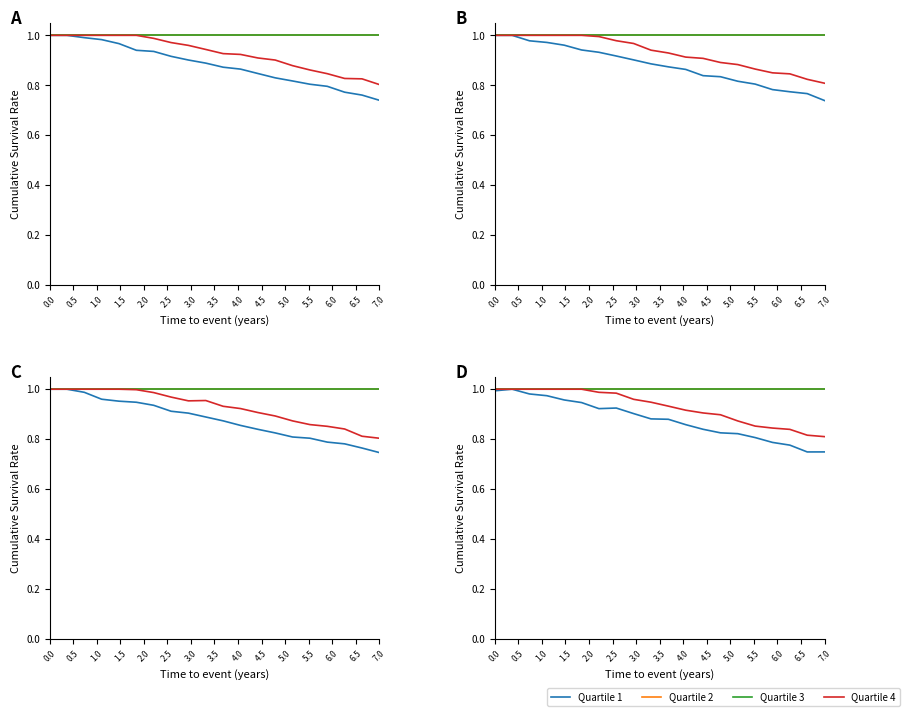

How many lines are shown in the chart?

4